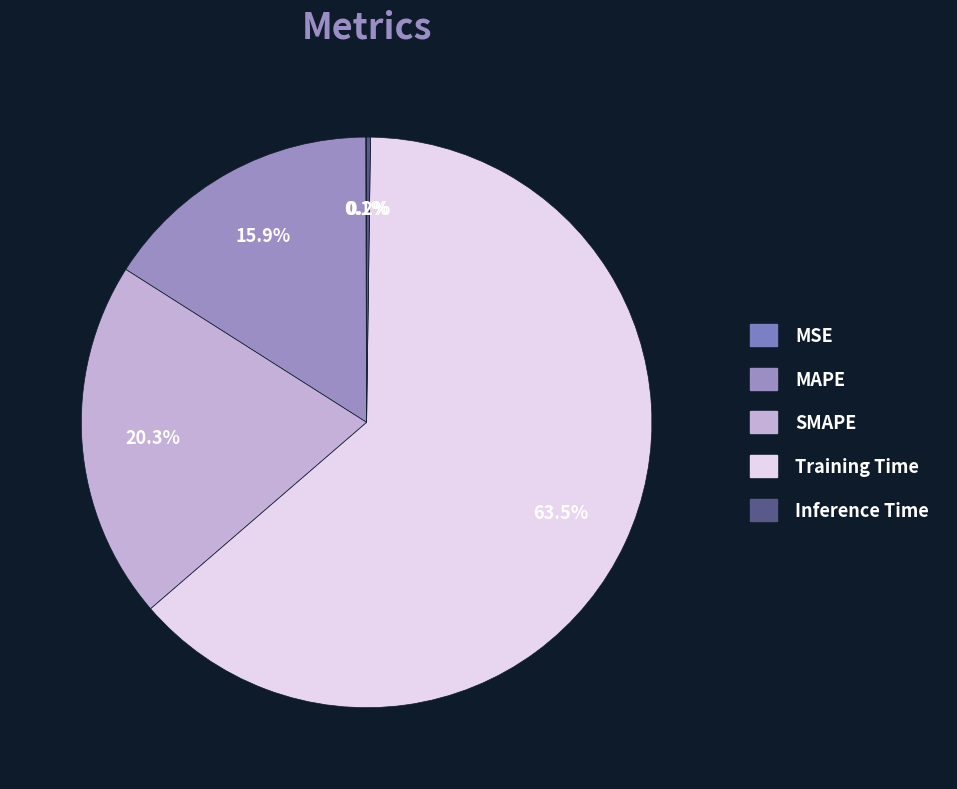

What is the smallest slice in the pie chart?

MSE